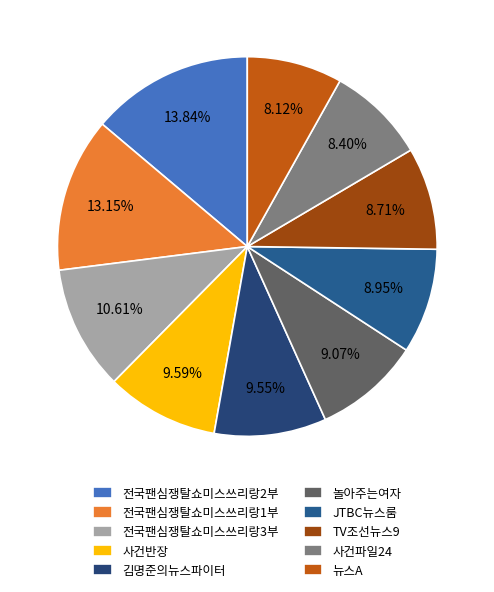

Is it true that 전국팬심쟁탈쇼미스쓰리랑1부 is 24% of the pie?

False